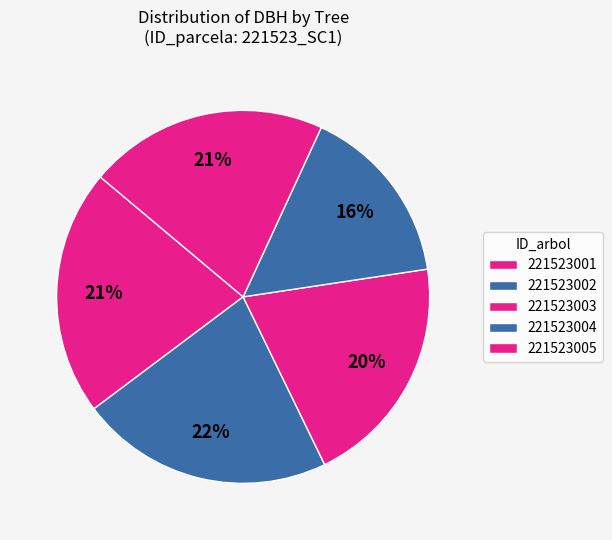

To the nearest percent, what portion does 221523001 represent?

21%